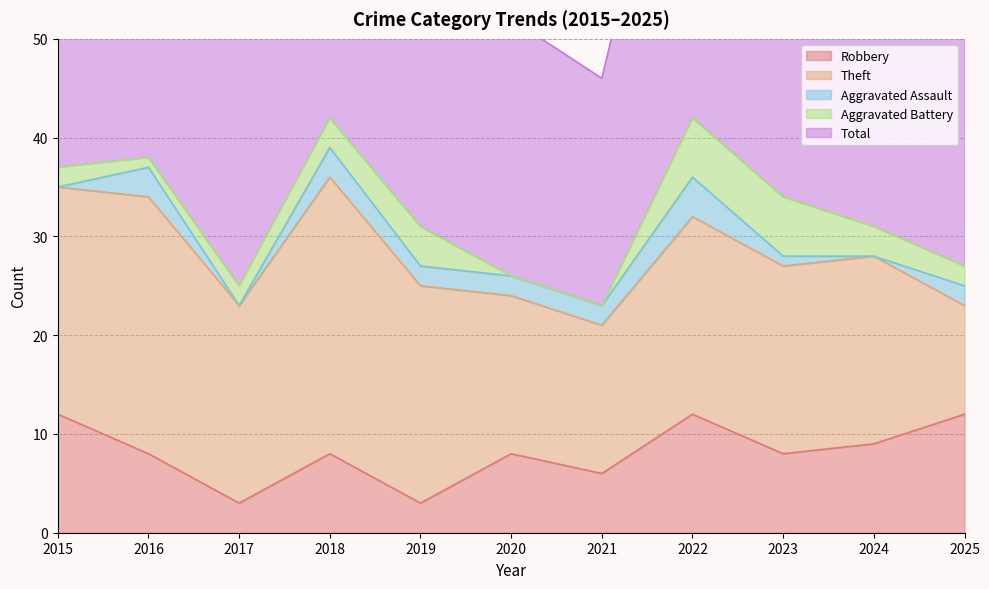

Reading left to right, list all the values displayed in this chart.

Robbery: 12	8	3	8	3	8	6	12	8	9	12
Theft: 23	26	20	28	22	16	15	20	19	19	11
Aggravated Assault: 0	3	0	3	2	2	2	4	1	0	2
Aggravated Battery: 2	1	2	3	4	0	0	6	6	3	2
Total: 37	38	27	42	31	26	23	42	36	31	27